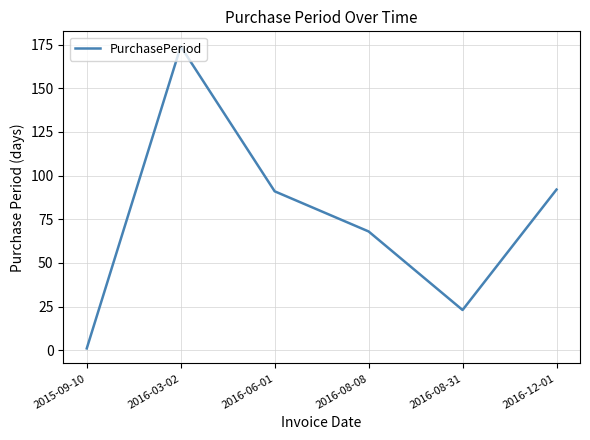

Which label corresponds to the smallest value in the chart?

2015-09-10